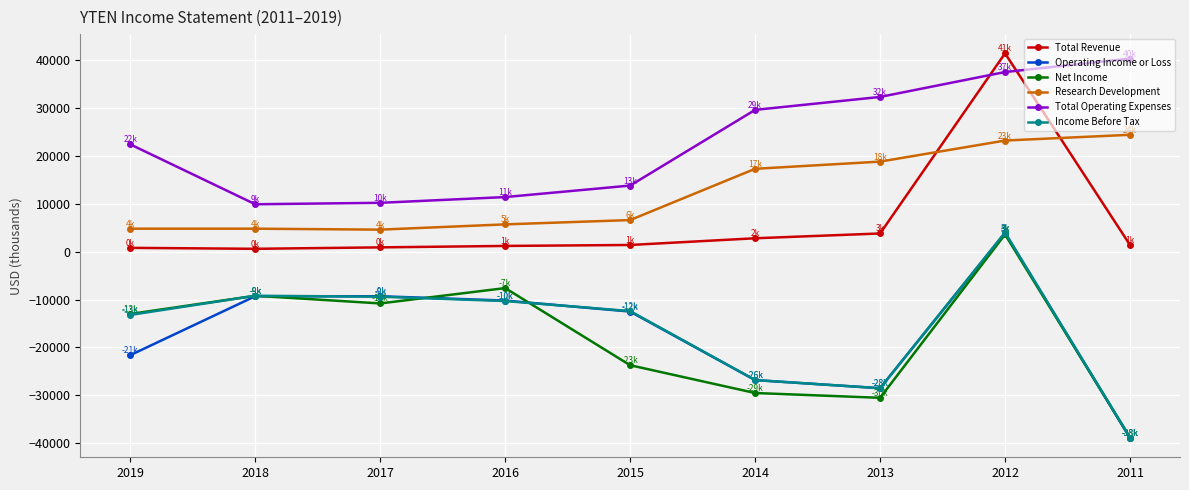

The Total Operating Expenses series shows 37500 at 2012. True or false?

True